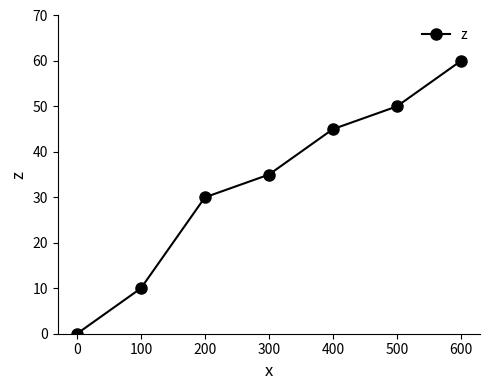

True or false: the data has more than 2 interior local peaks.

False